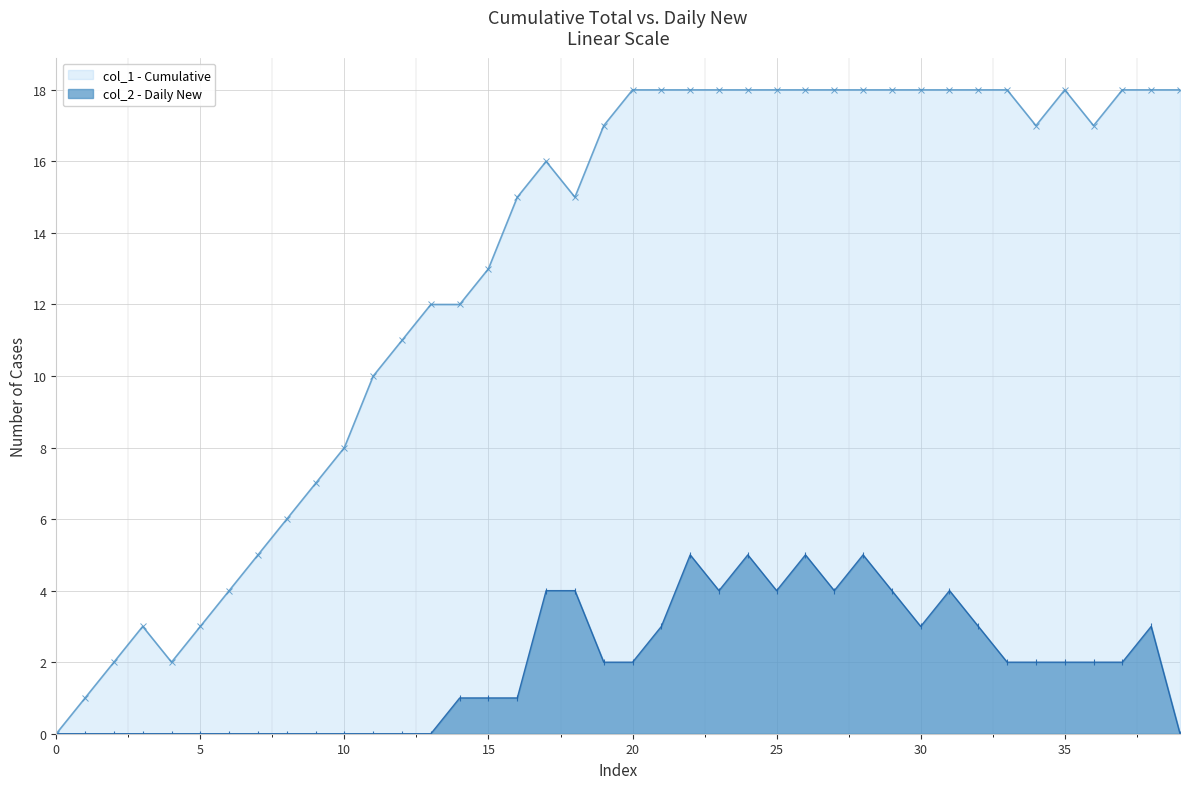

Rank the series by their average value, from highest to lowest.

col_1 - Cumulative, col_2 - Daily New